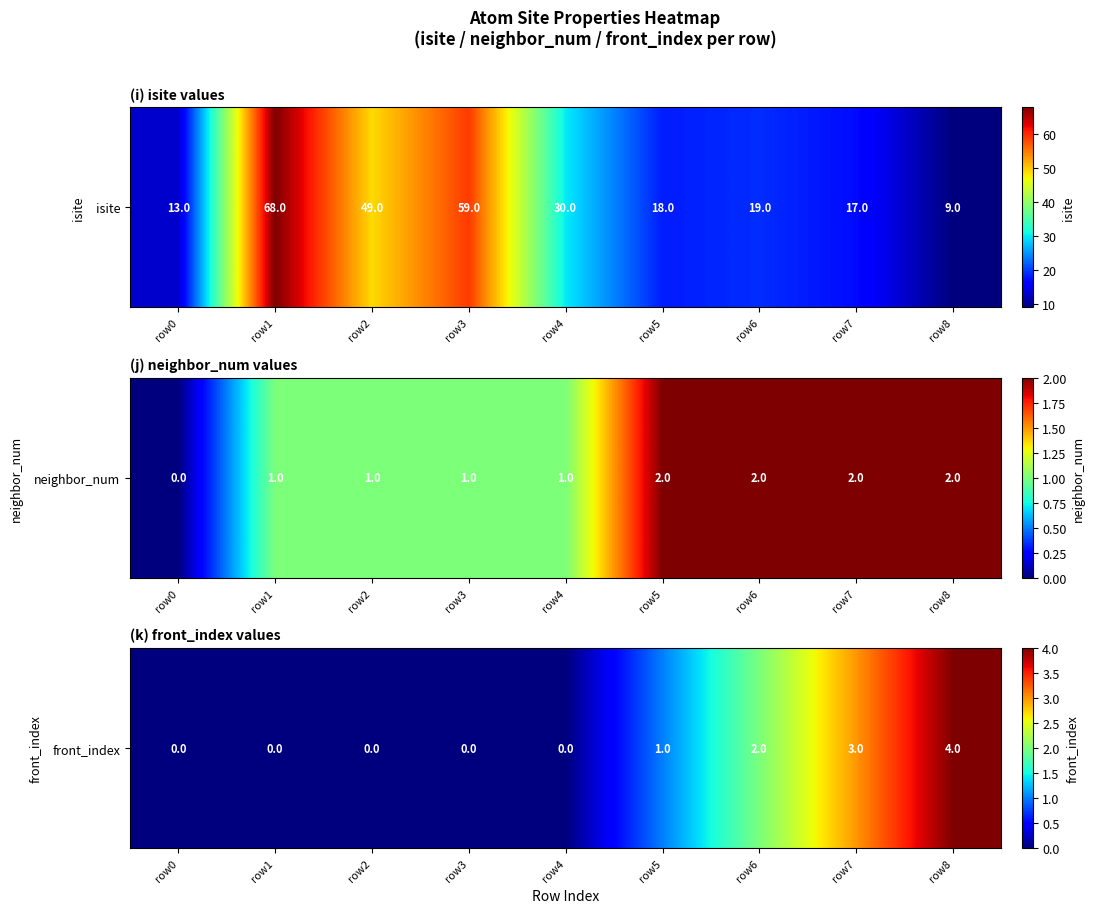

What is the greatest value displayed?

4